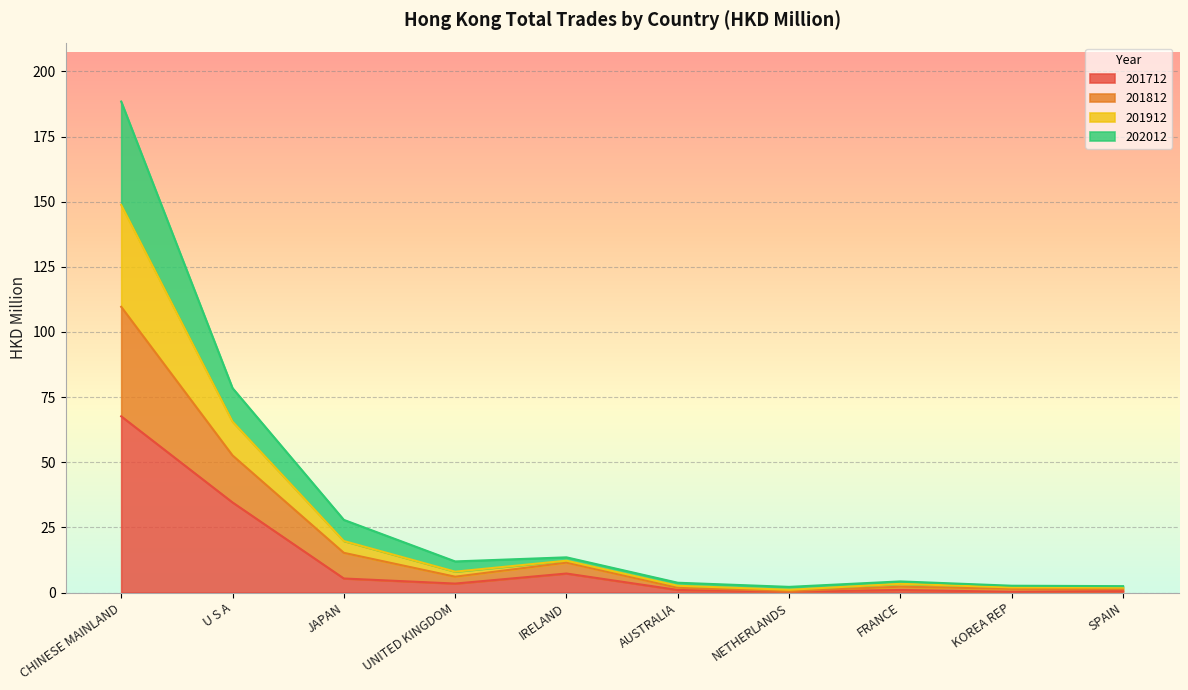

At which label does 201712 reach its peak?

CHINESE MAINLAND